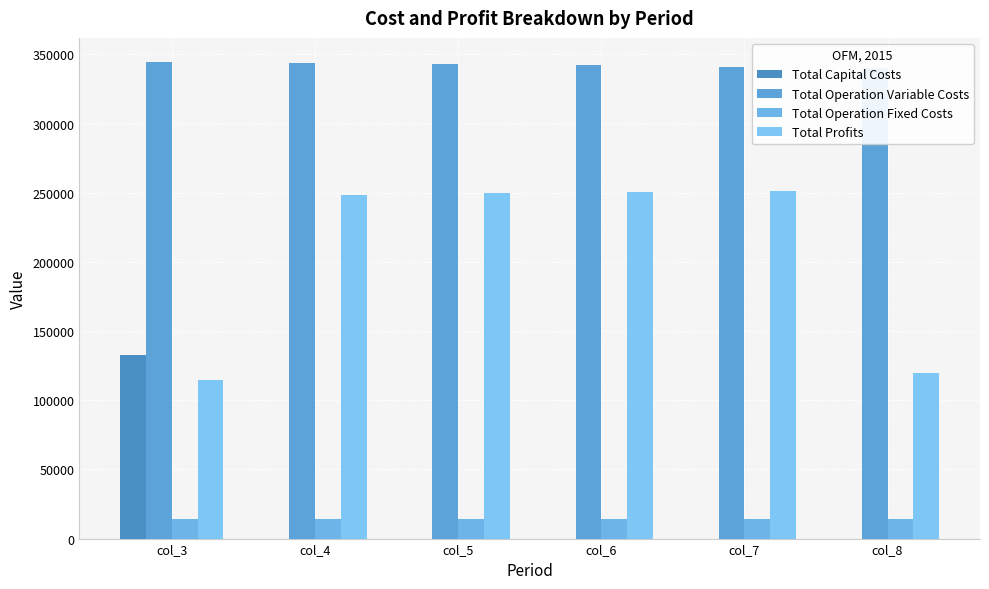

How many data points in Total Capital Costs are above 0?

1